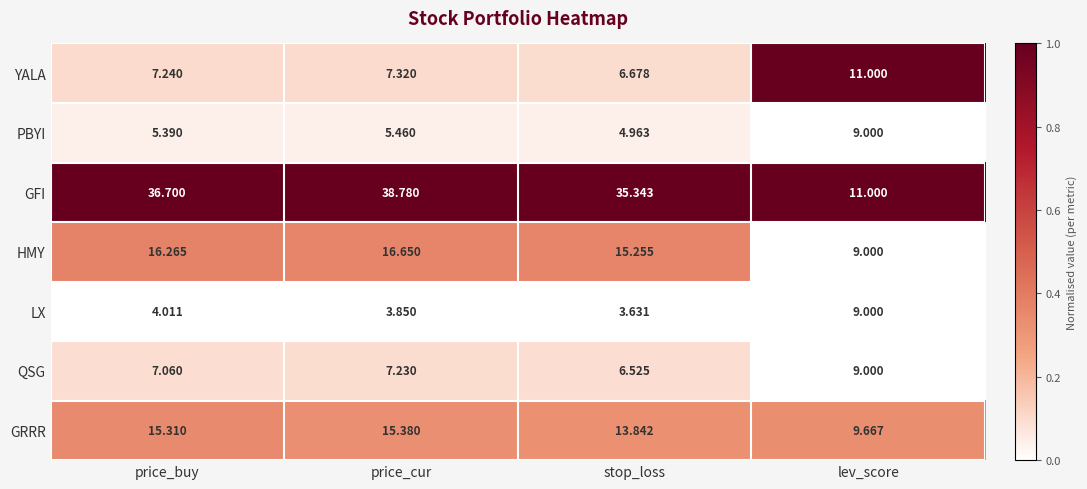

How many data points does each series have?

4